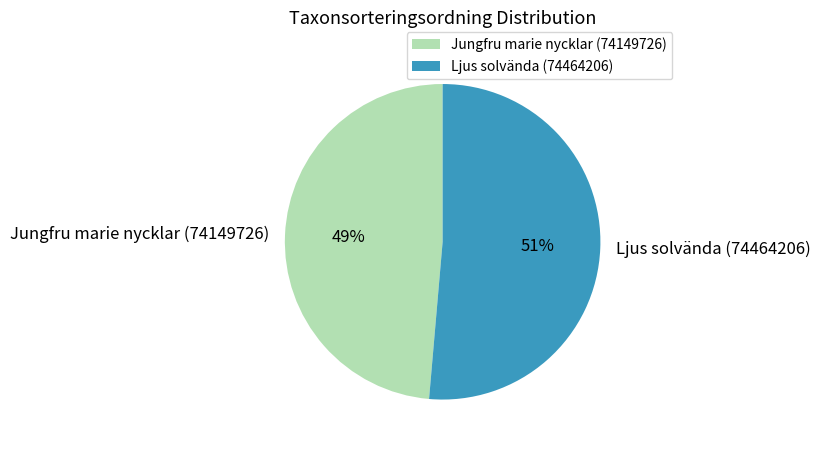

Between Jungfru marie nycklar (74149726) and Ljus solvända (74464206), which is larger?

Ljus solvända (74464206)